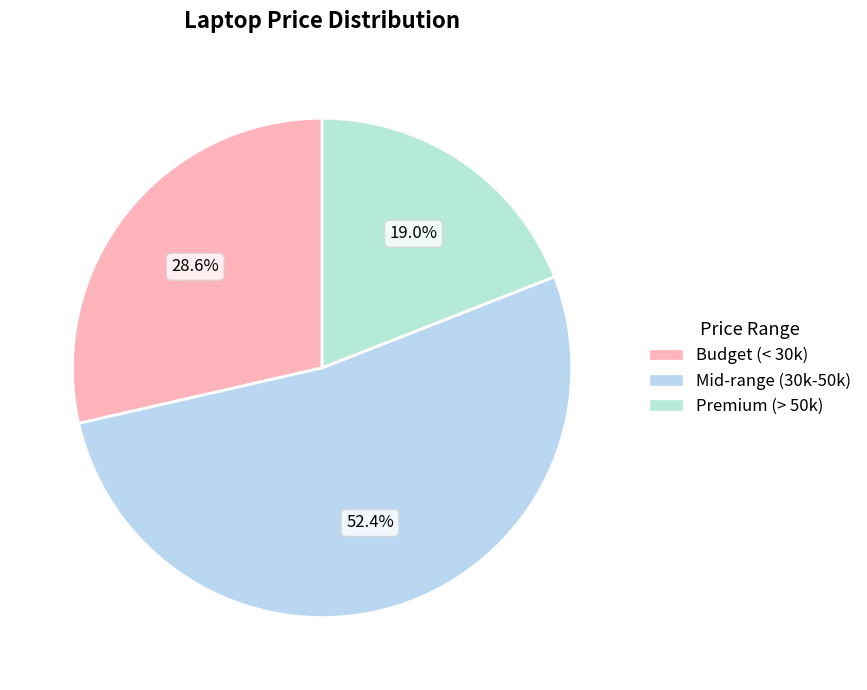

Which category has the biggest portion of the pie?

Mid-range (30k-50k)